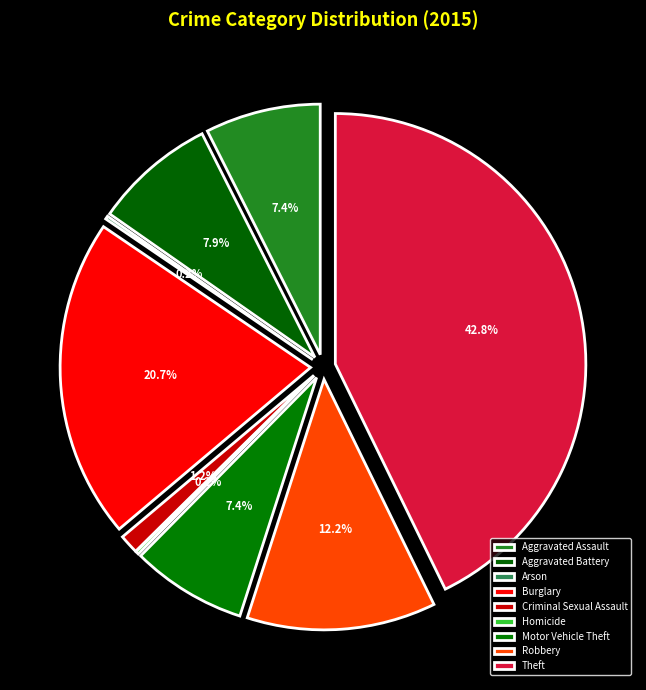

Count the number of slices in the pie.

9